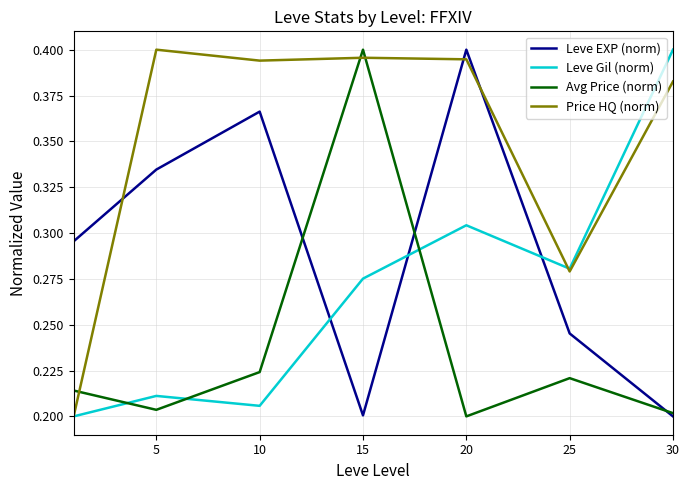

List the series in order of their overall mean, lowest first.

Avg Price (norm), Leve Gil (norm), Leve EXP (norm), Price HQ (norm)